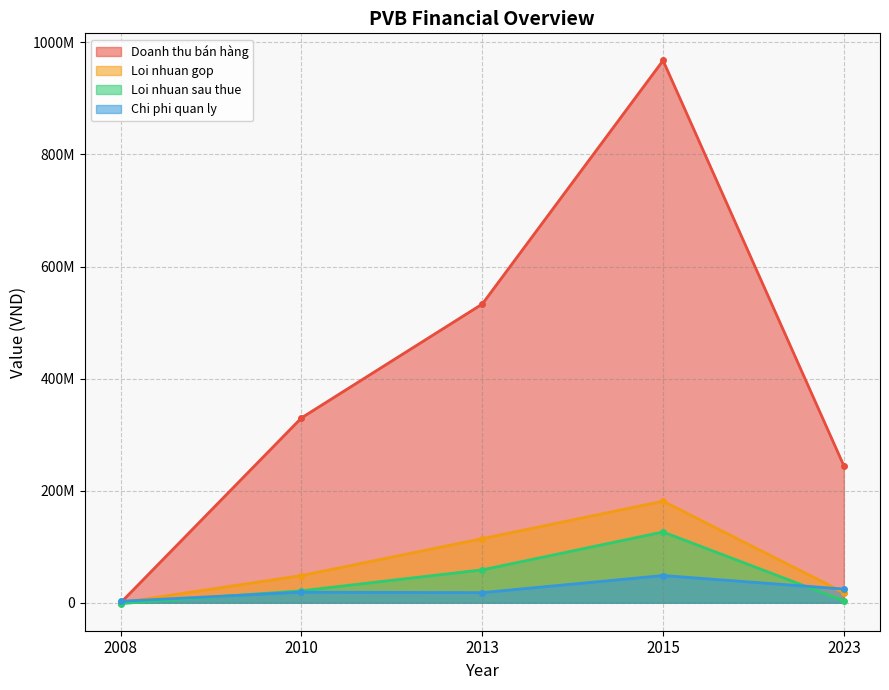

How many lines are shown in the chart?

4